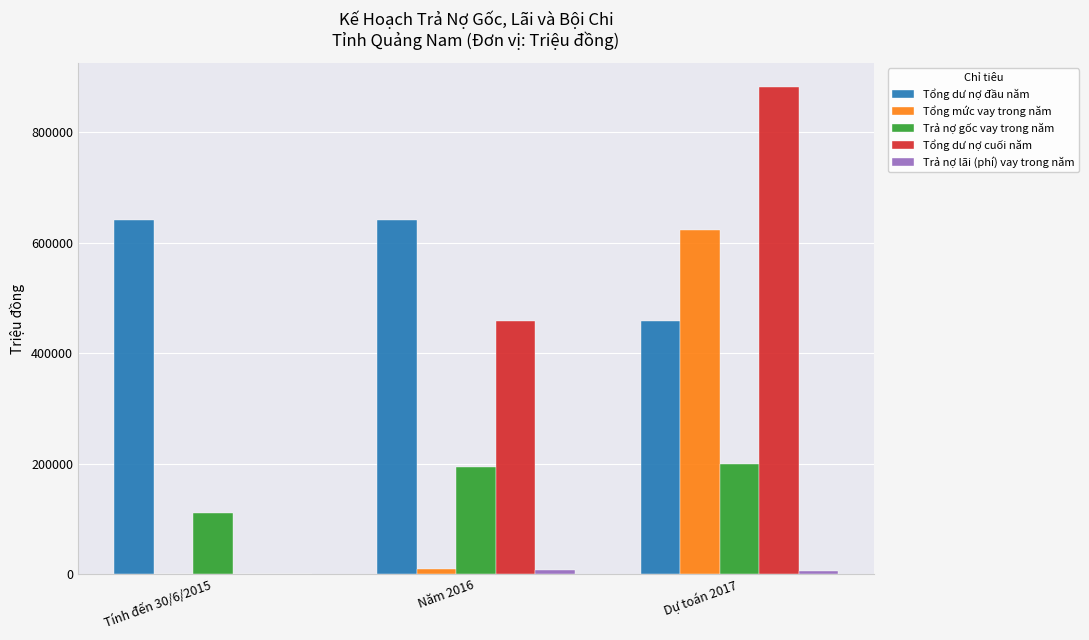

Is the value of Tổng dư nợ cuối năm at Năm 2016 greater than the value of Trả nợ gốc vay trong năm at Năm 2016?

Yes